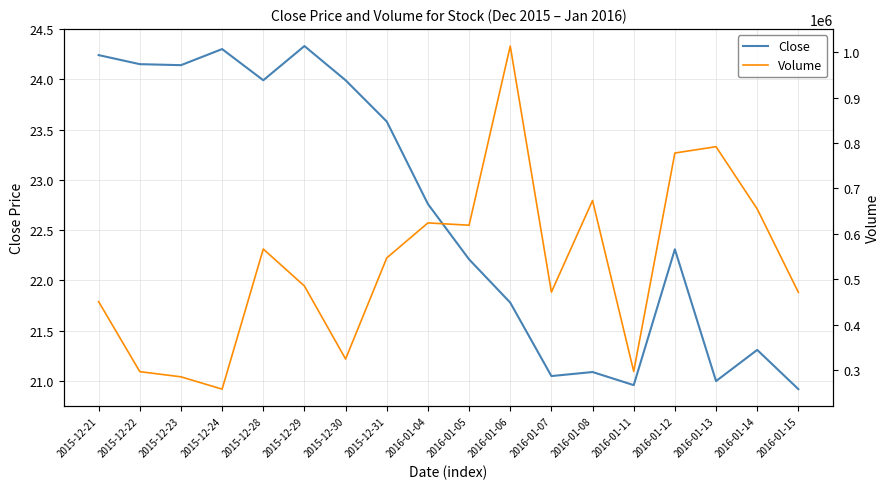

What is the sum of all Close values?

408.1